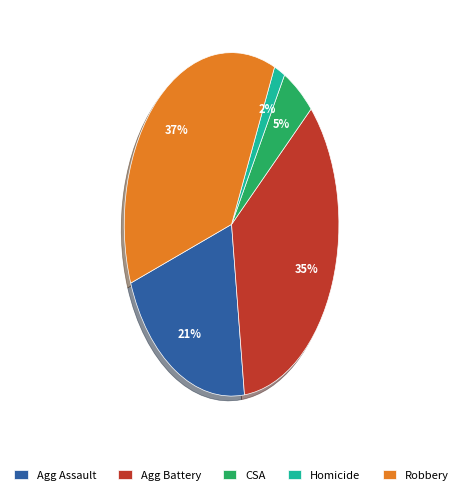

To the nearest percent, what is the combined percentage of Homicide and Robbery?

39%